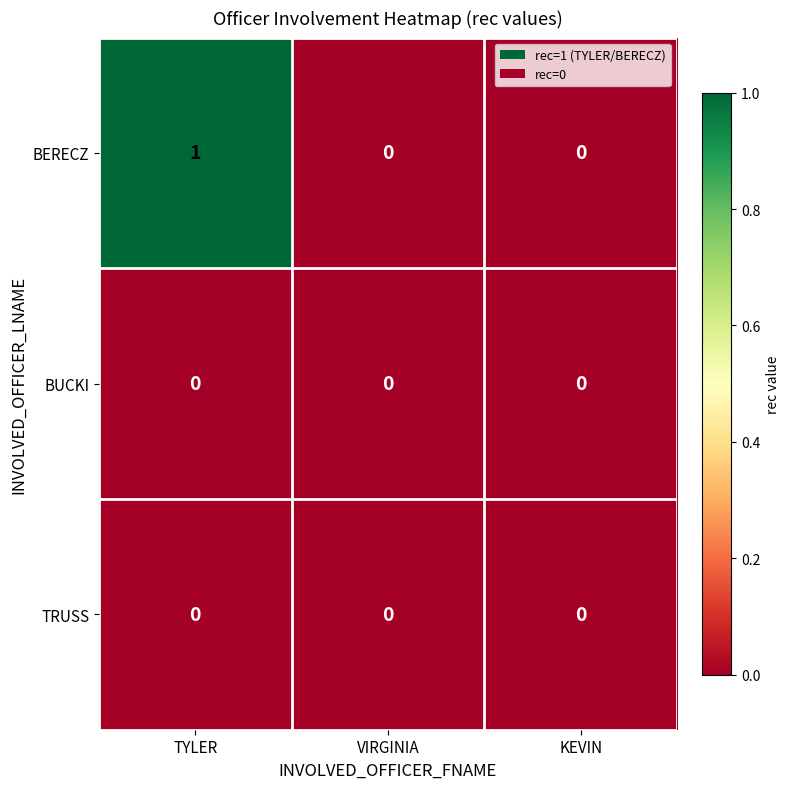

Count the number of data series in this chart.

3